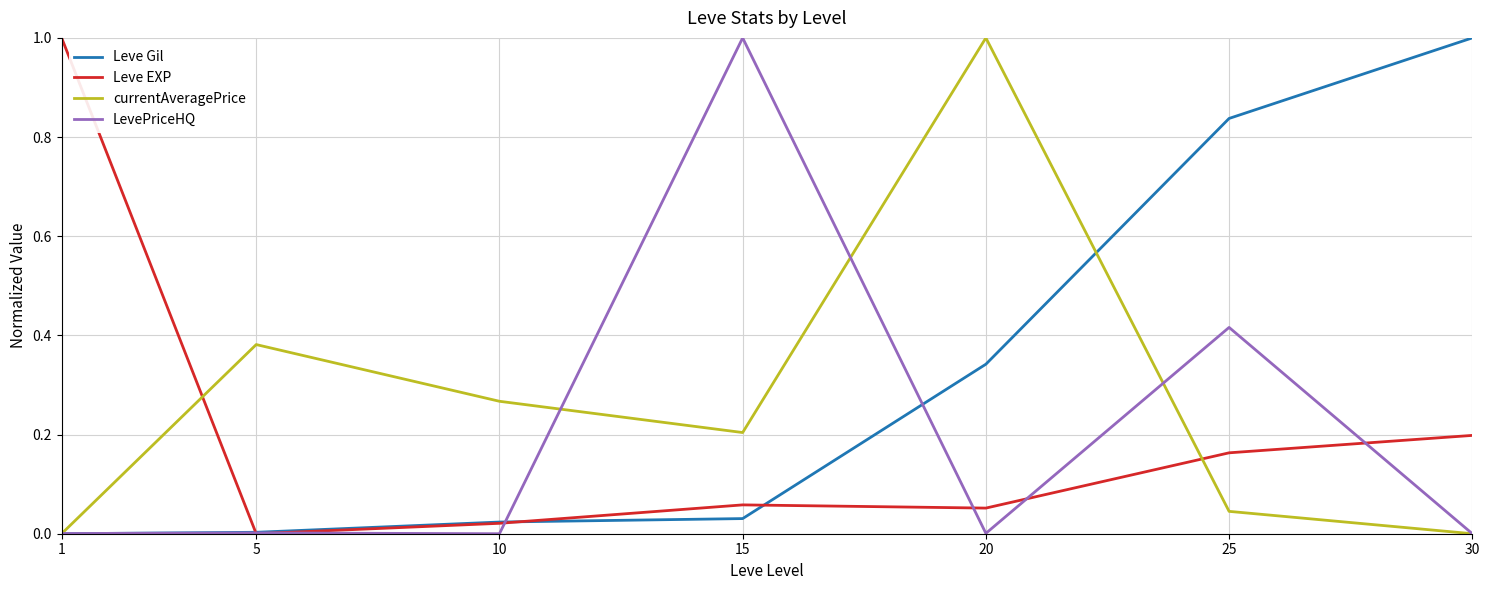

Which series has the largest total across all categories?

Leve Gil